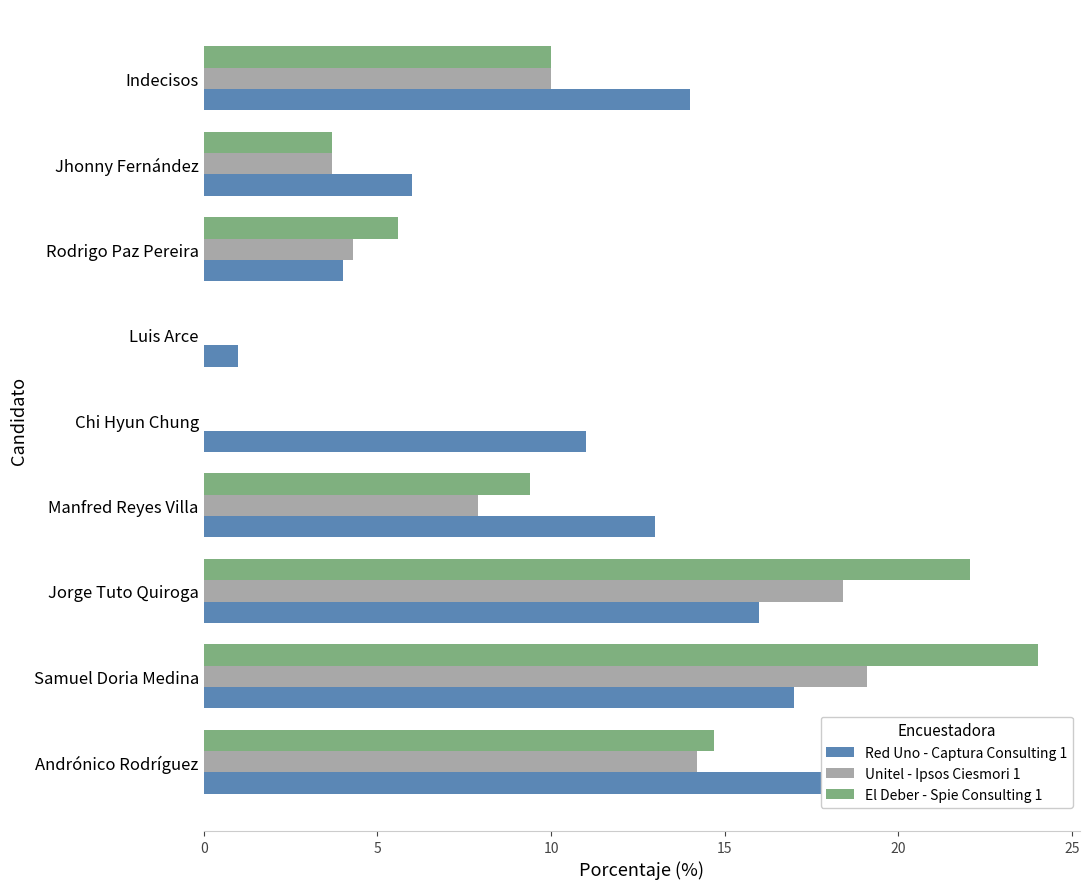

What is the spread (max minus min) of values at Chi Hyun Chung?

11.0